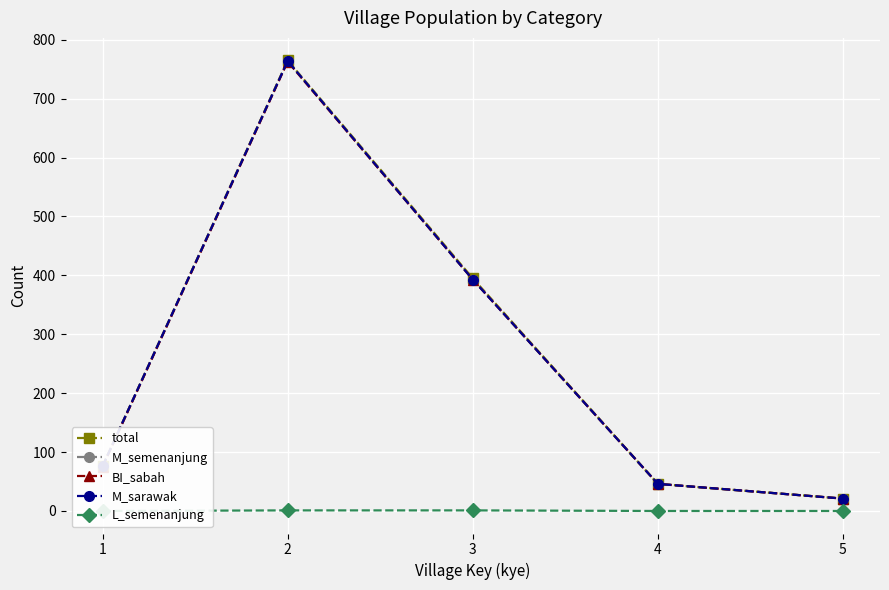

What is the total value across all series at 3?

1575